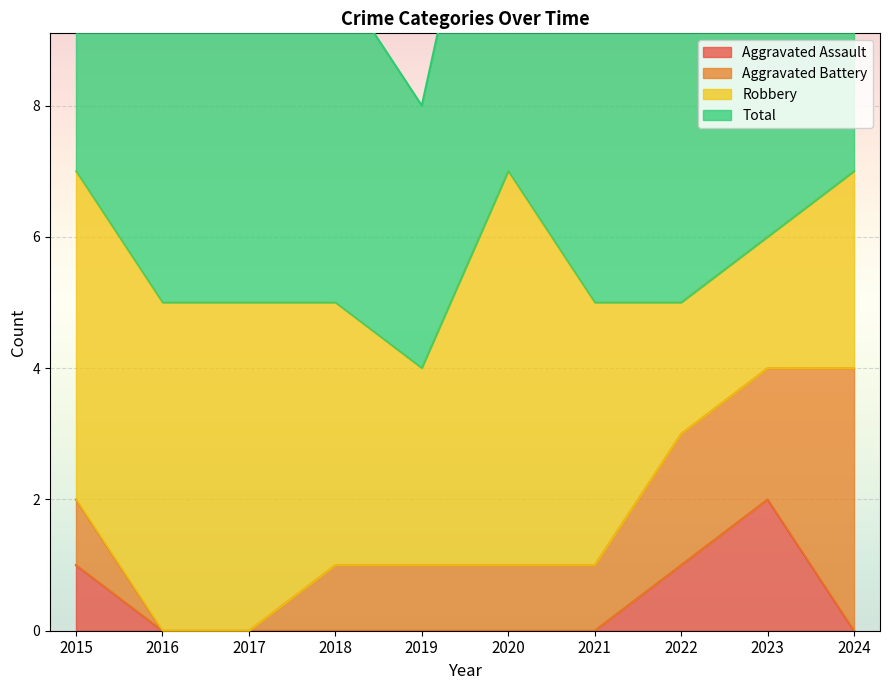

The value of Aggravated Assault at 2020 is 1. True or false?

False